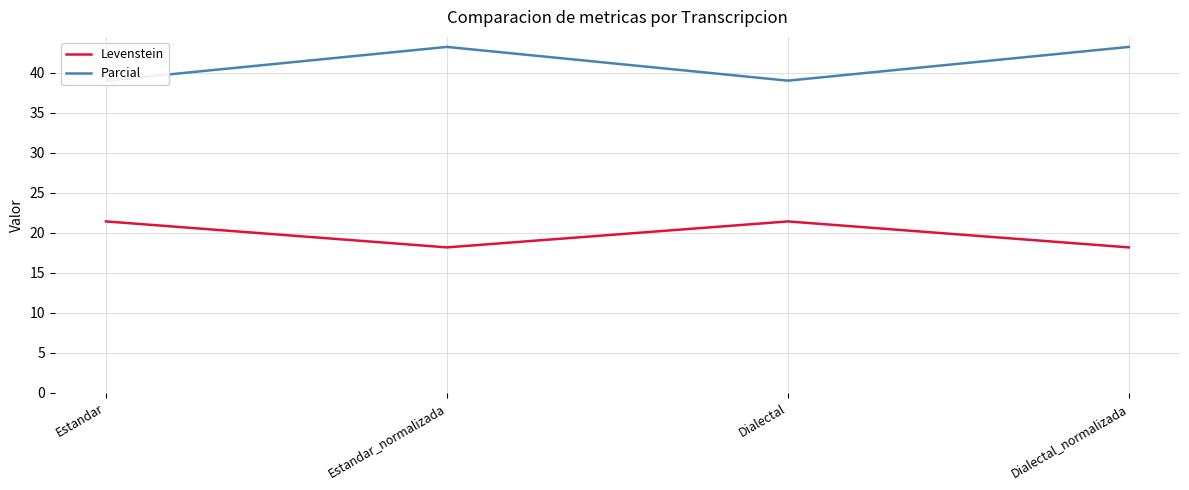

How many lines are shown in the chart?

2